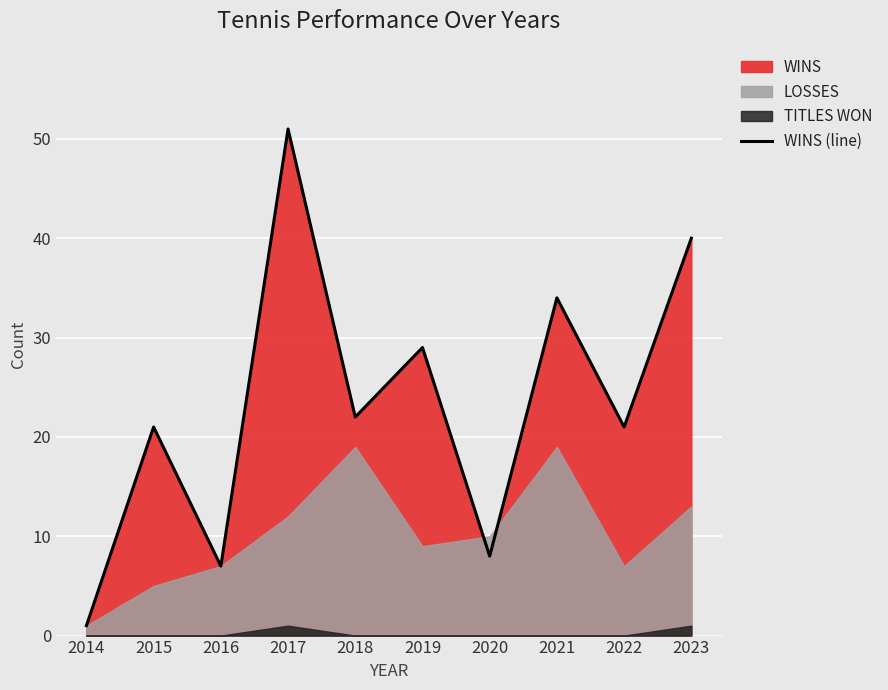

What is the sum of all values?

234